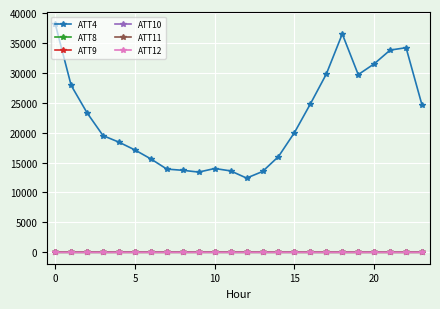

True or false: ATT8 has more than 0 interior local peaks.

True